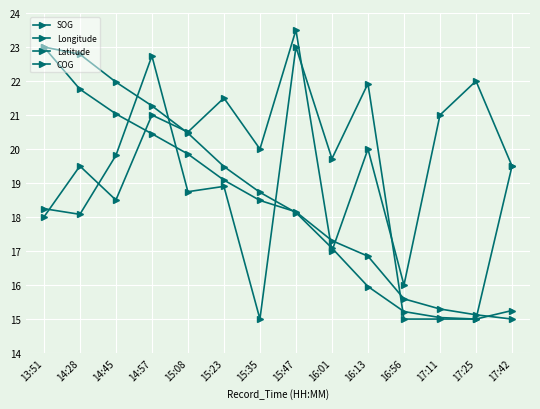

How many lines are shown in the chart?

4